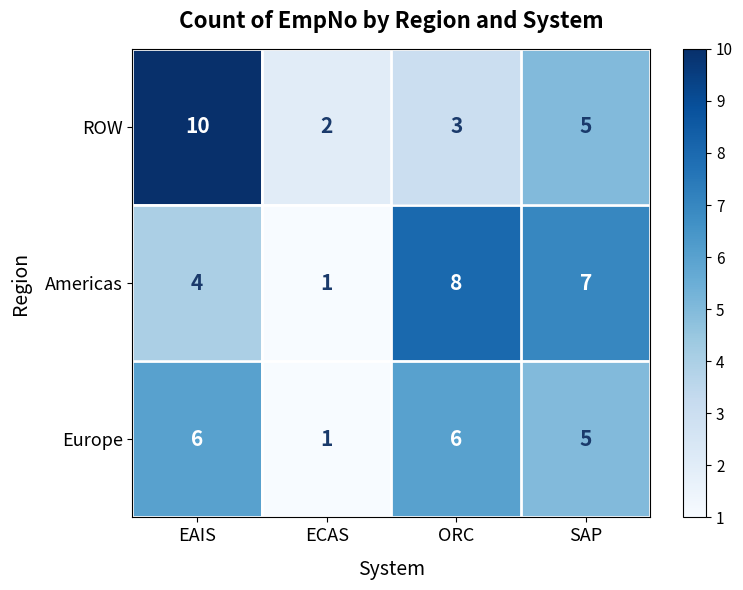

What is the total value across all series at ECAS?

4